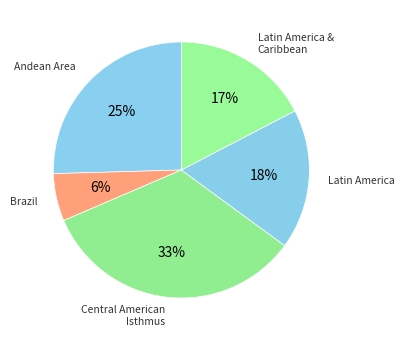

How many segments does this pie chart have?

5